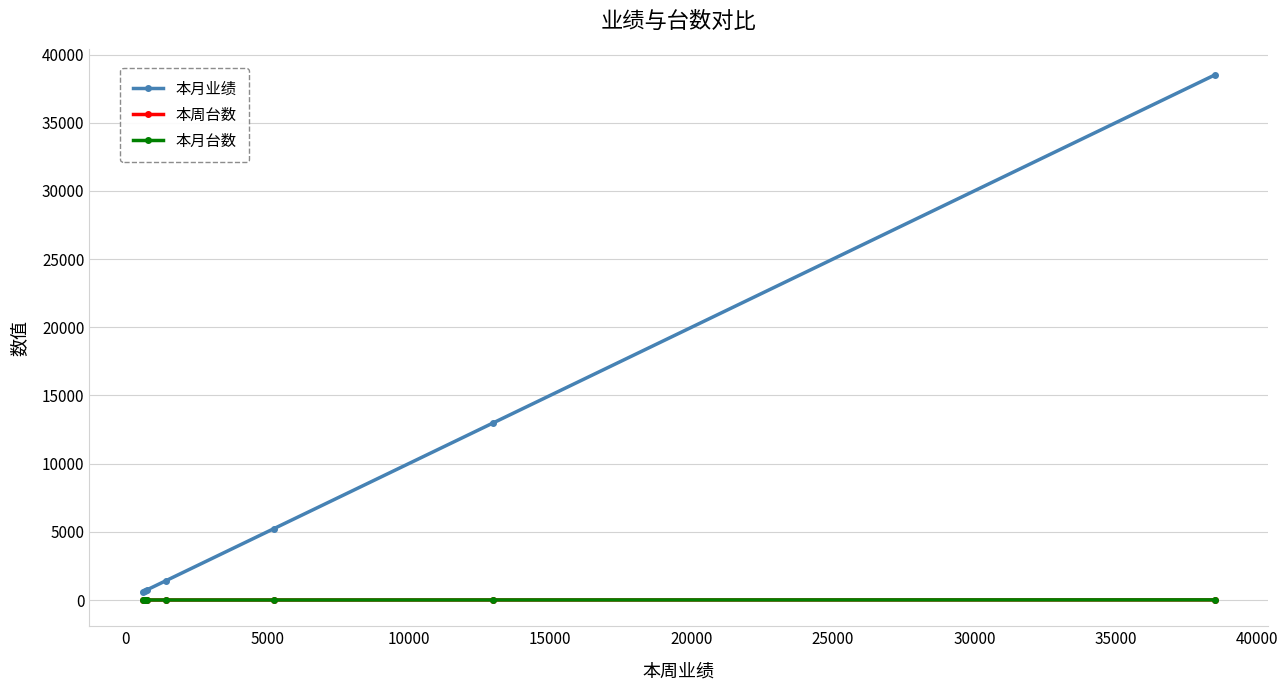

Does the chart have visible grid lines?

Yes